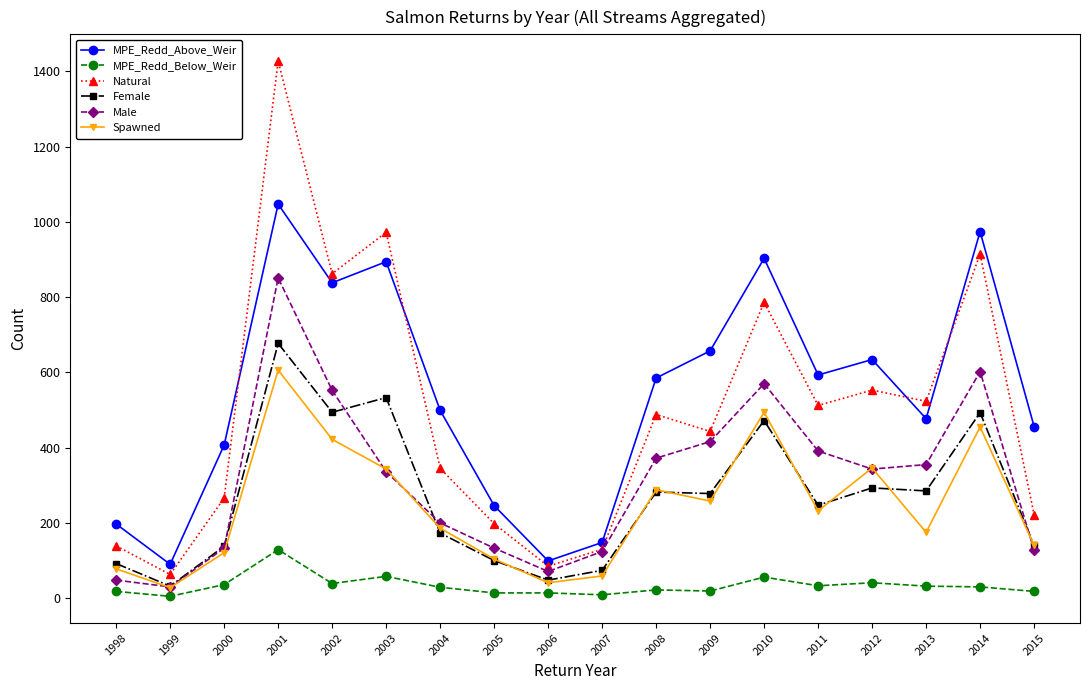

At which label does Female reach its minimum?

1999